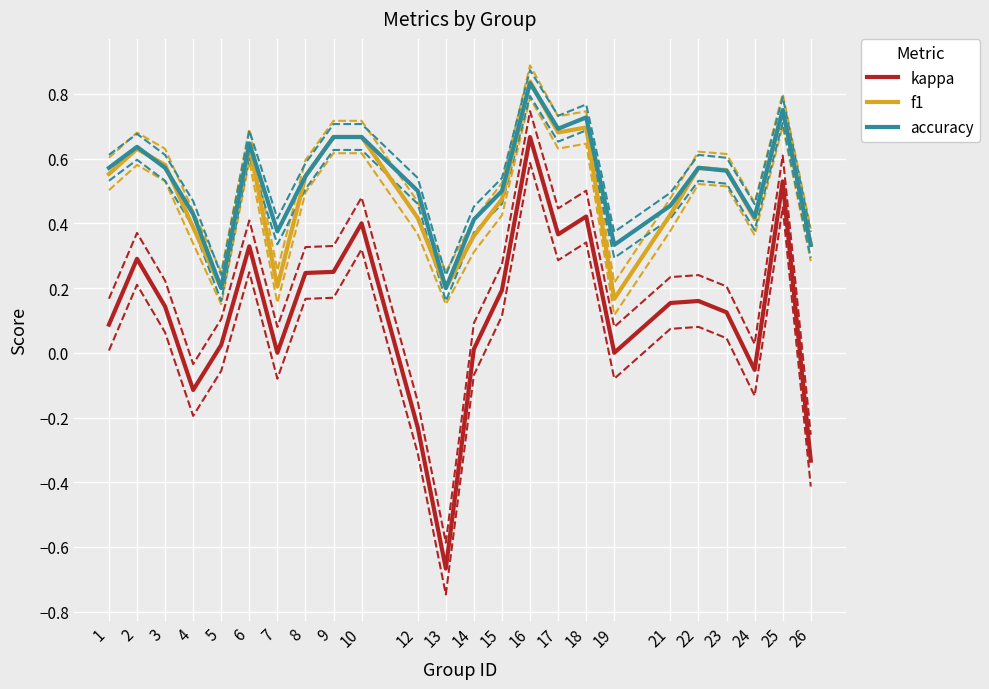

The value of kappa at 23 is 0.2. True or false?

False